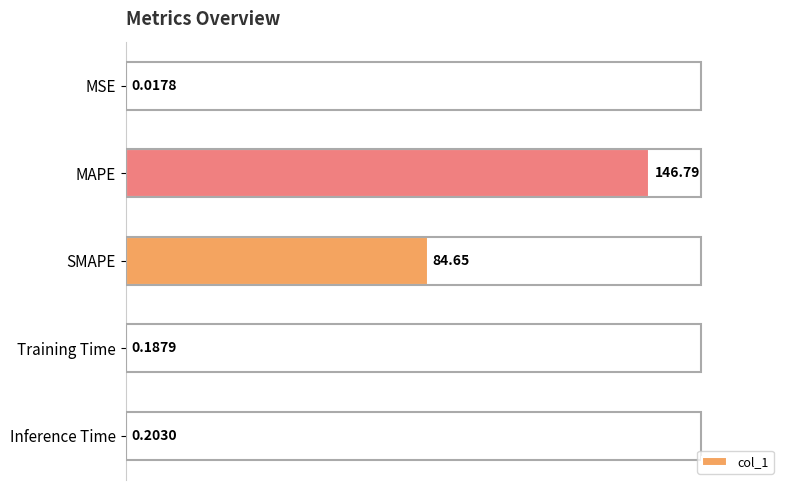

What is the sum of all values?

231.8